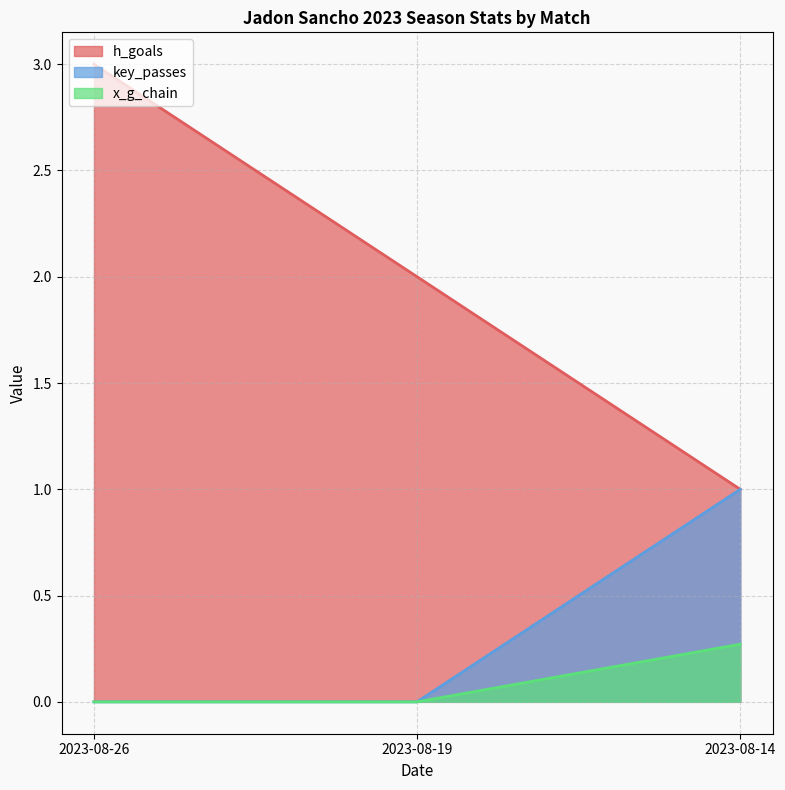

Rank the series at 2023-08-19 from highest to lowest value.

h_goals, key_passes, x_g_chain